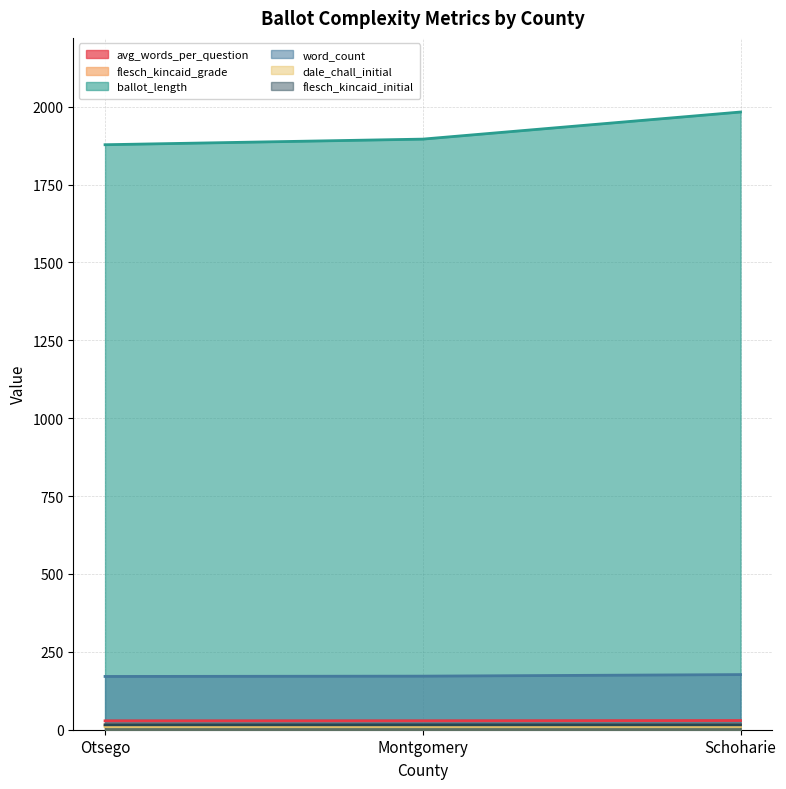

Reading right to left, extract all data points from this chart.

avg_words_per_question: Schoharie=29.5	Montgomery=28.7	Otsego=28.5
flesch_kincaid_grade: Schoharie=15.0	Montgomery=13.7	Otsego=15.1
ballot_length: Schoharie=1983.0	Montgomery=1896.0	Otsego=1878.0
word_count: Schoharie=177.0	Montgomery=172.0	Otsego=171.0
dale_chall_initial: Schoharie=10.3	Montgomery=10.4	Otsego=10.2
flesch_kincaid_initial: Schoharie=15.7	Montgomery=15.7	Otsego=15.7